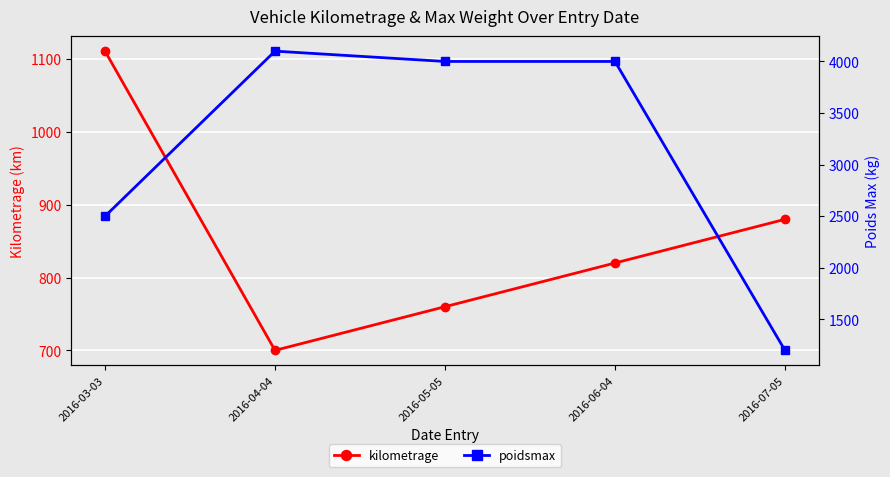

Is it true that kilometrage equals 880 at 2016-07-05?

True